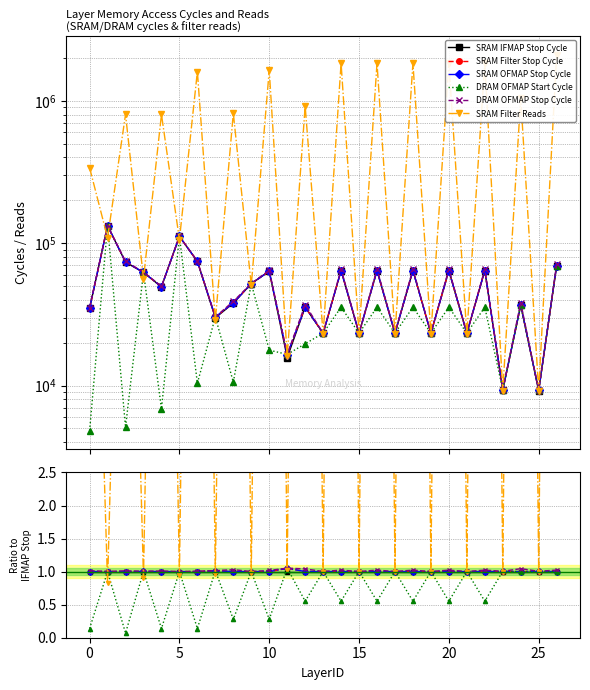

Which series has the largest range (max minus min)?

SRAM Filter Reads